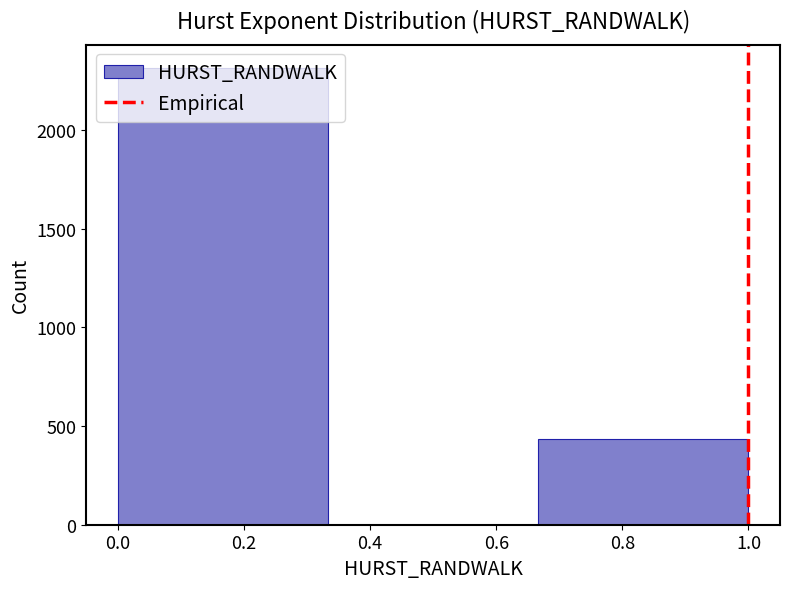

Reading left to right, transcribe this chart: for each bar, give the range it covers on the x-axis and its height. Neither the bar edges nor the heights are printed on the chart, so give them approximately, as read against the axes.

0.00 to 0.34: 2300
0.34 to 0.66: 0
0.66 to 1.00: 450